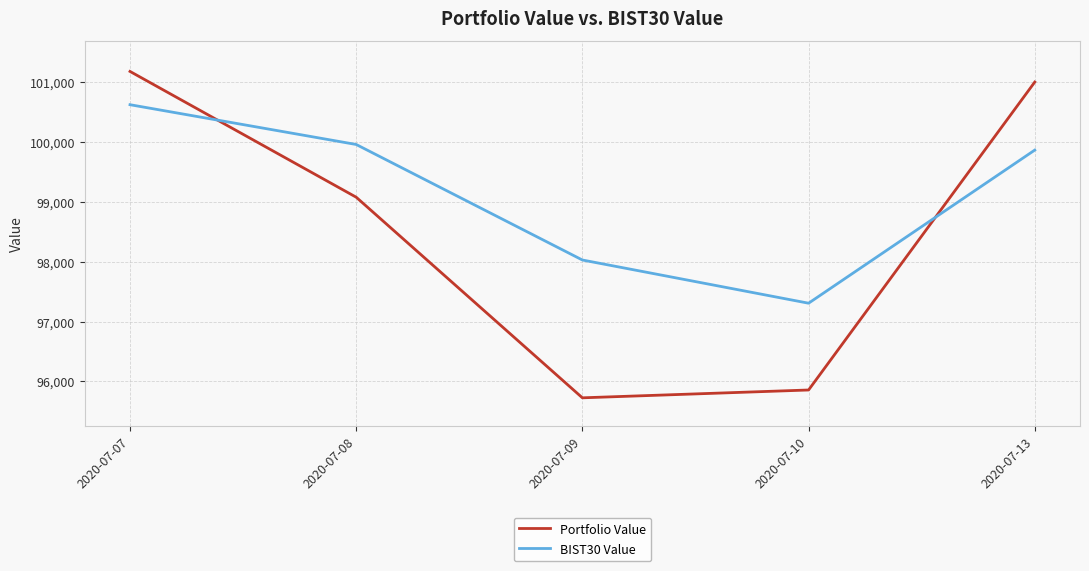

List the series in order of their peak value, lowest first.

BIST30 Value, Portfolio Value